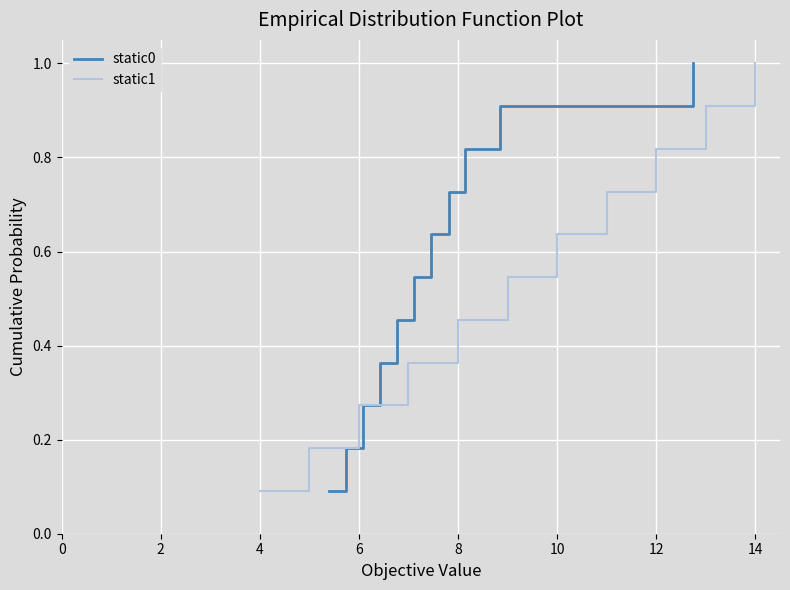

What is the difference between the maximum and minimum values in the static1 series?

0.9